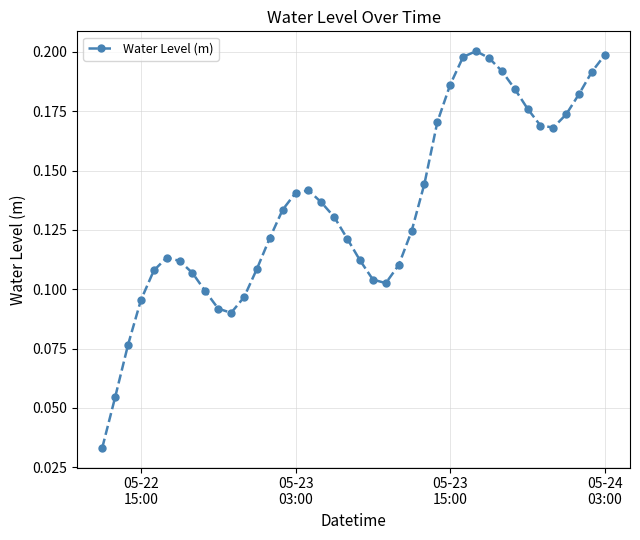

What is the sum of all values?

5.4